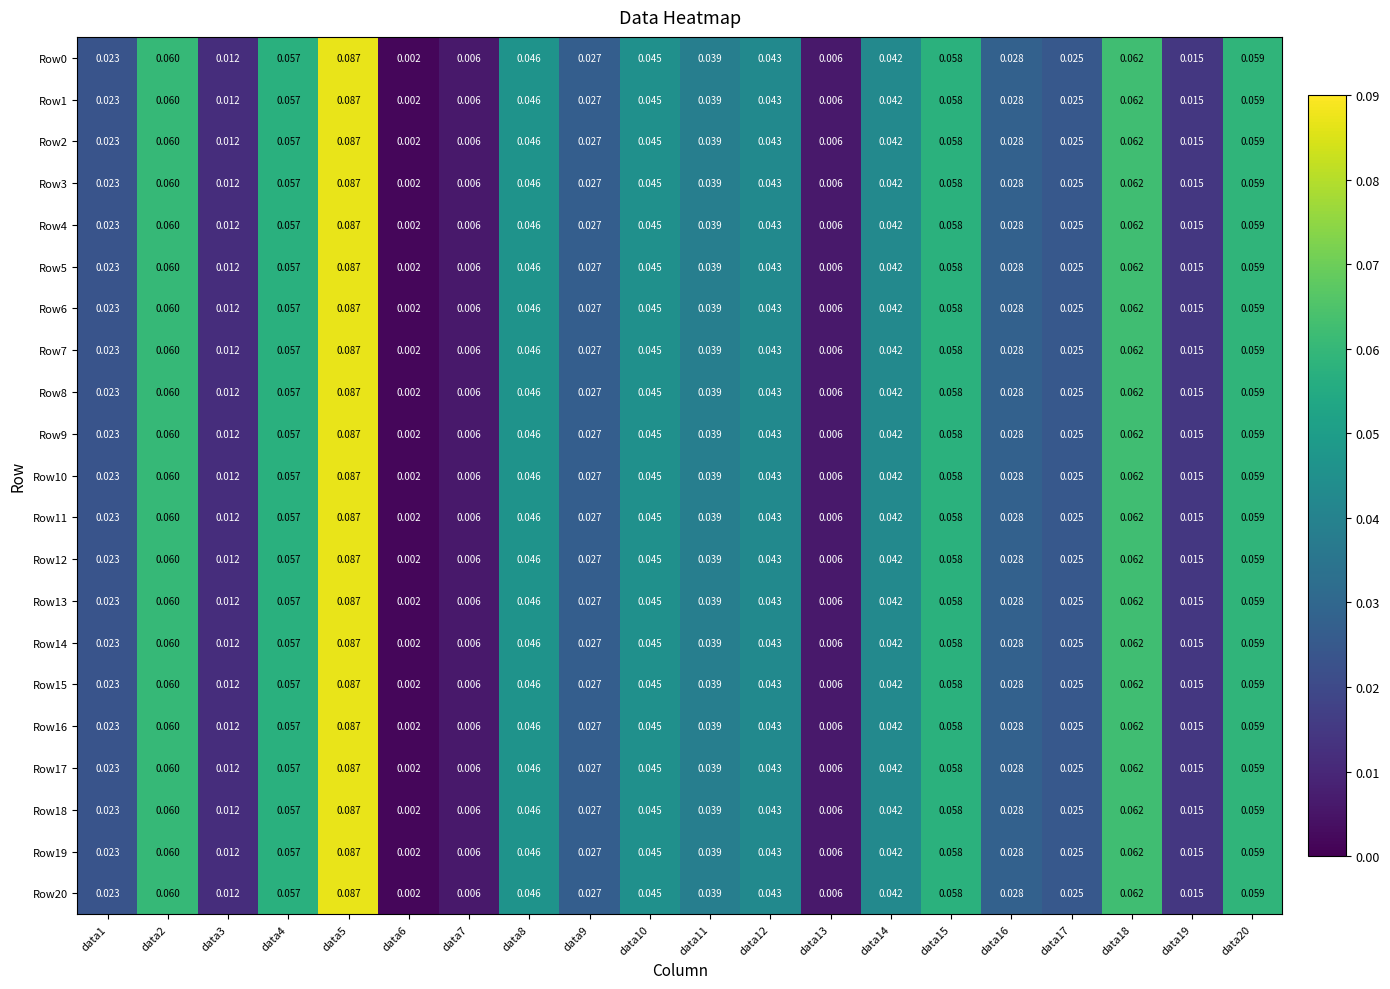

How many distinct data groups are displayed?

21